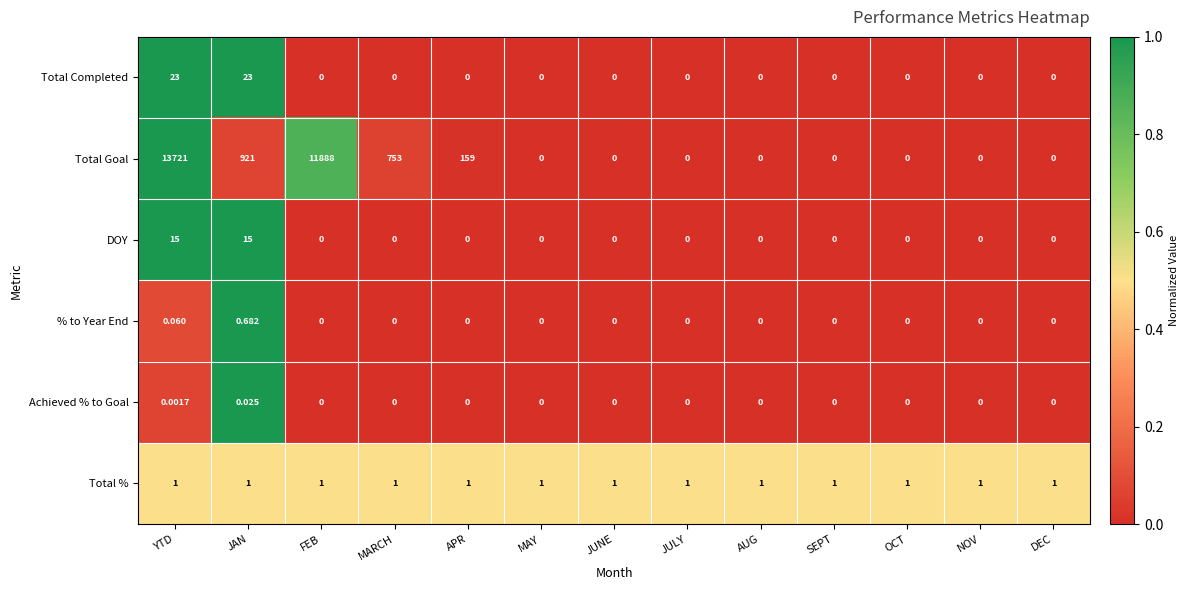

Where is Total Goal nearest to the value 6860?

FEB